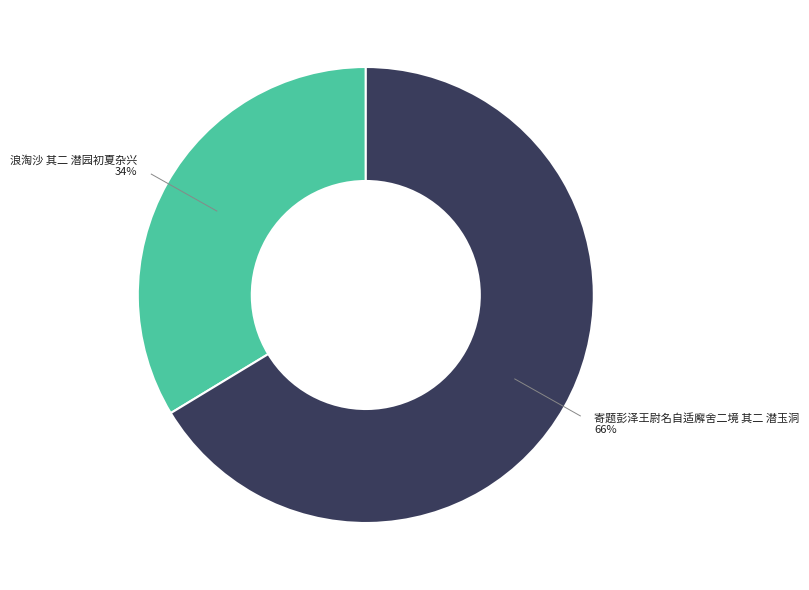

Approximately how many times larger is the value at 浪淘沙 其二 潜园初夏杂兴 compared to 寄题彭泽王尉名自适廨舍二境 其二 潜玉洞?

0.5